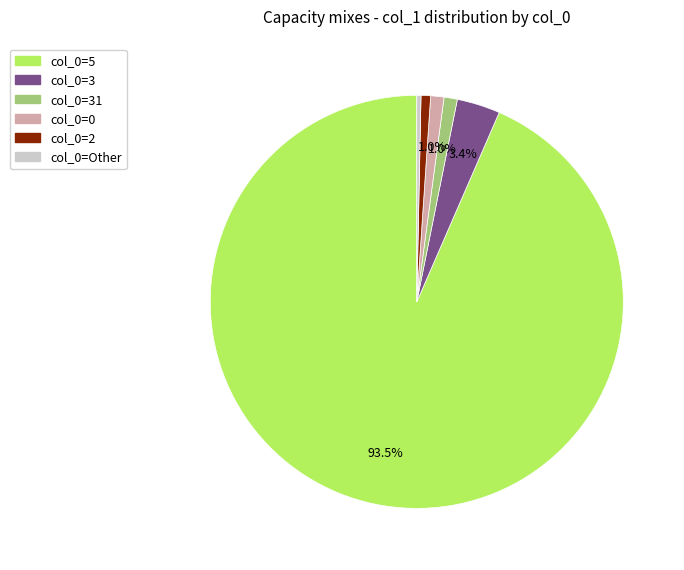

Is there any slice that represents more than half of the pie?

Yes